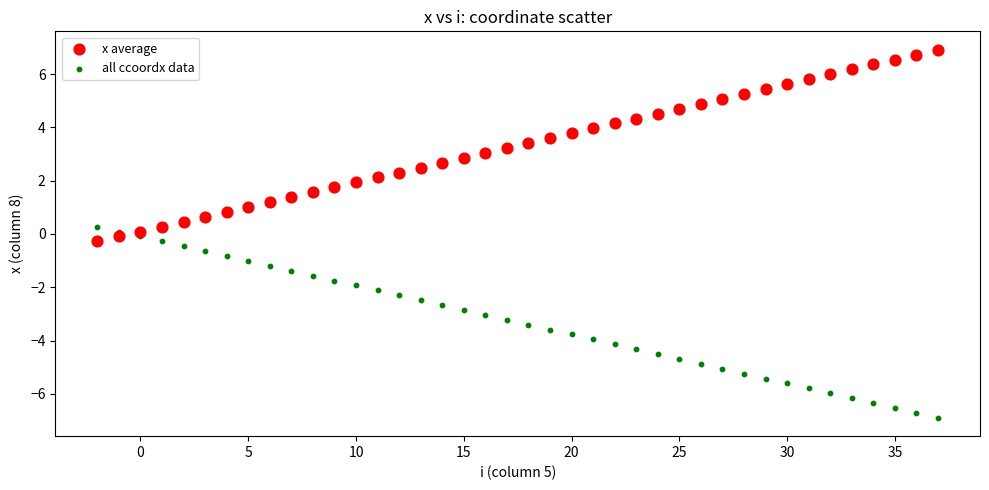

What are all the series names shown in the legend?

x average, all ccoordx data